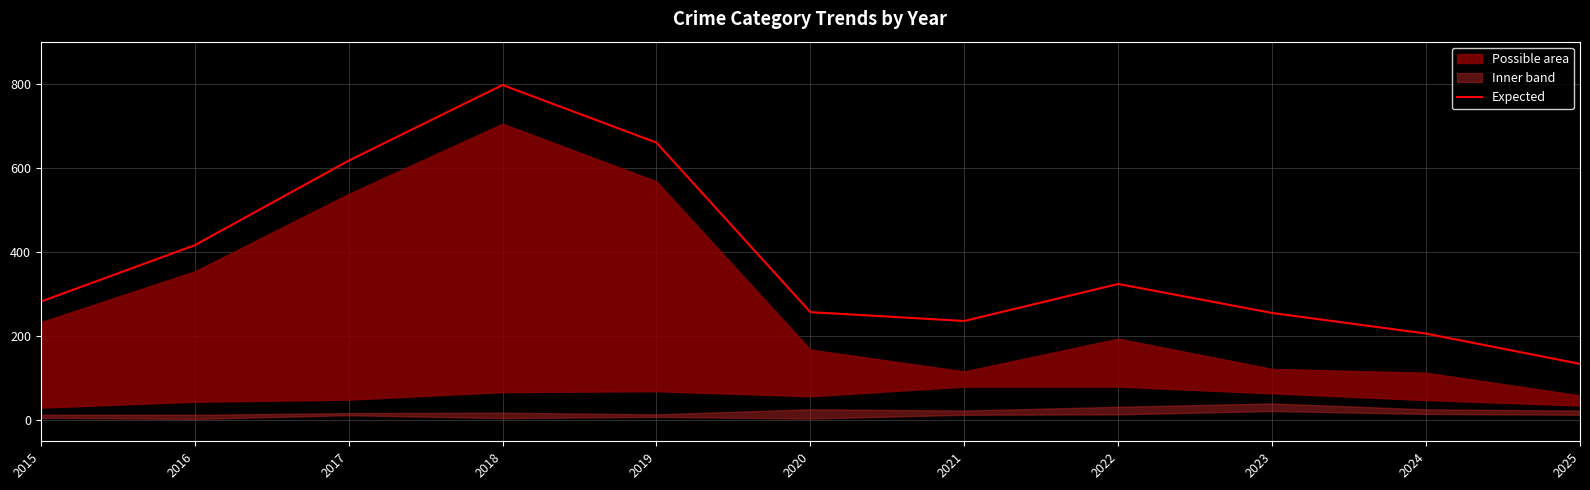

What is the change in value from 2021 to 2025?

-102